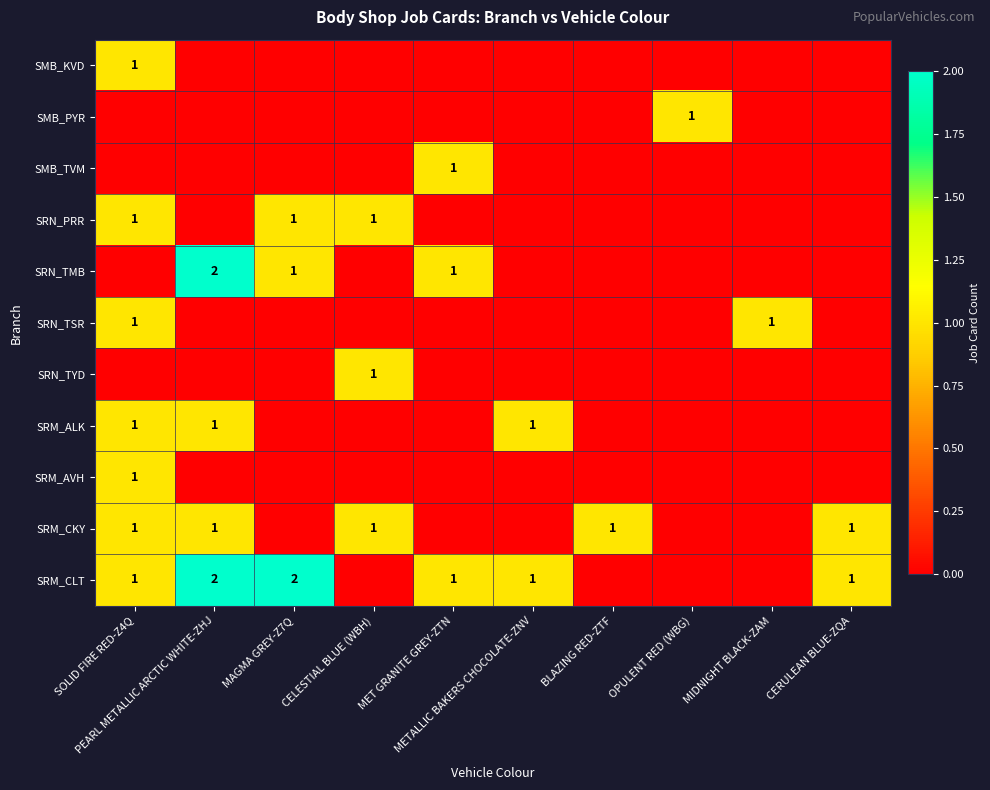

At which label does SRN_TMB reach its minimum?

SOLID FIRE RED-Z4Q